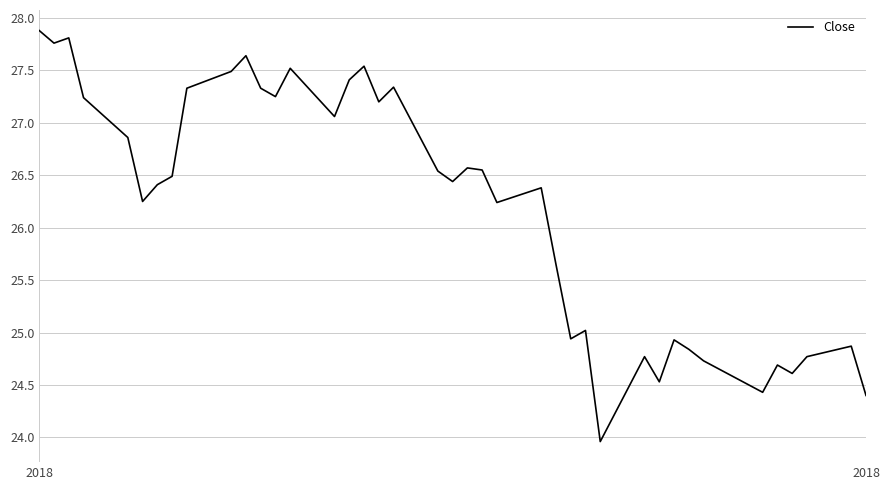

What is the greatest value displayed?

27.9